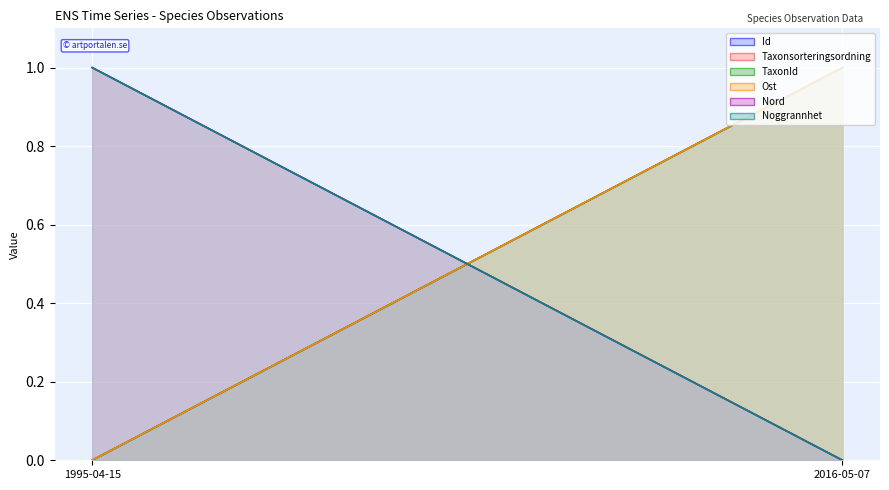

What is the sum of the Nord values at 2016-05-07 and 1995-04-15?

1